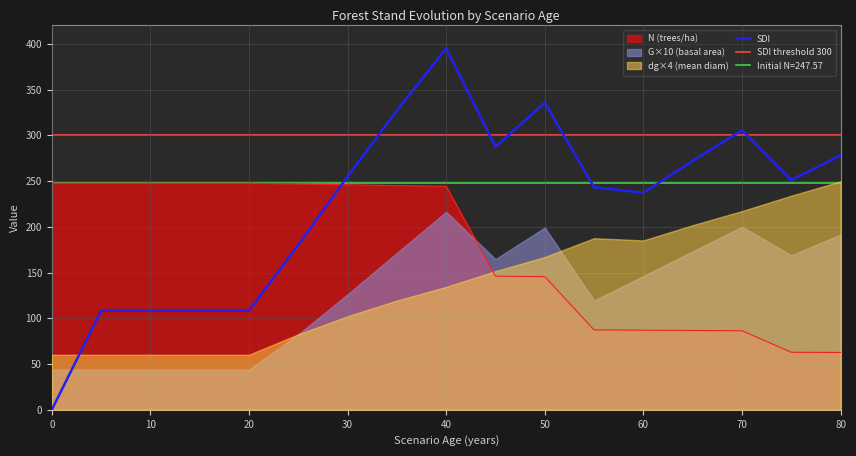

The N series shows 246.7 at 25. True or false?

True